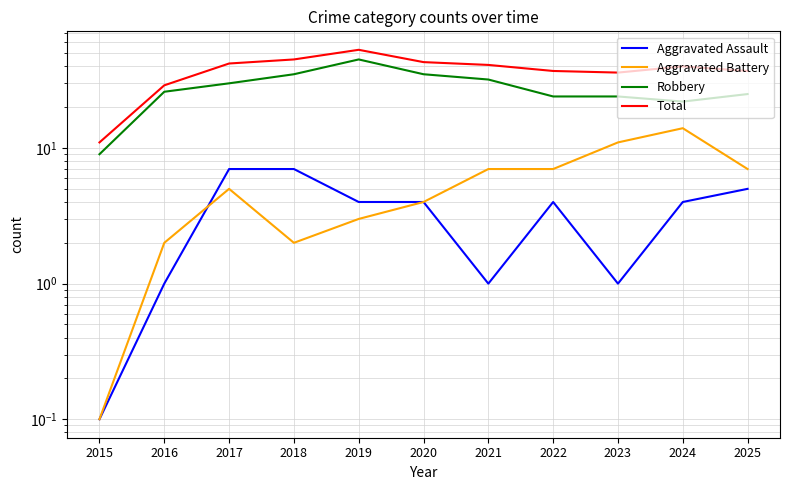

How many lines are shown in the chart?

4